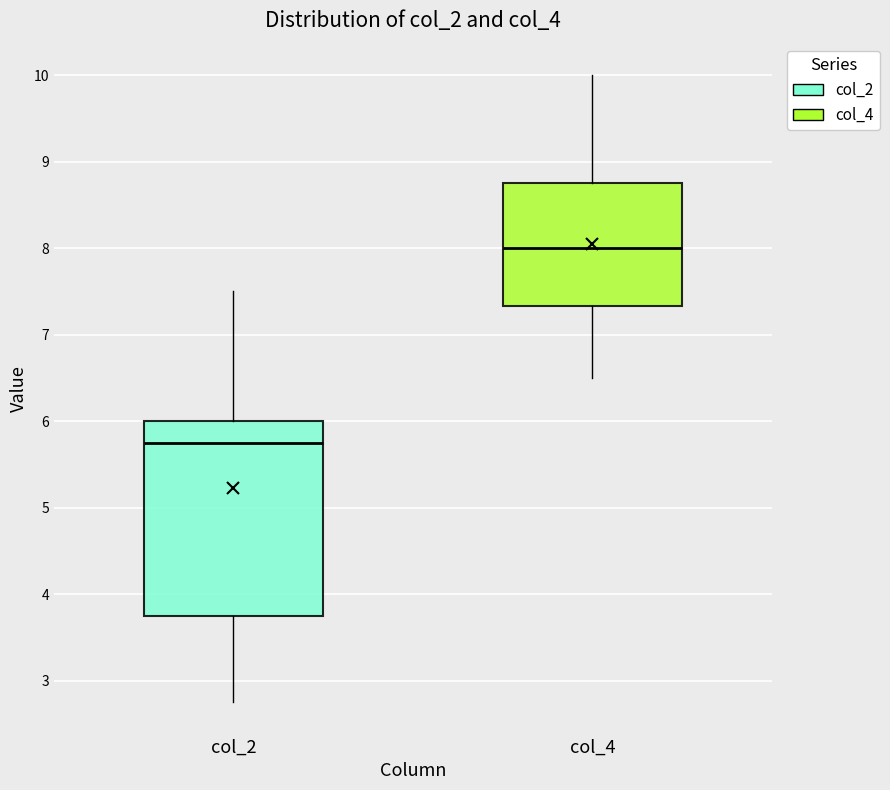

Reading left to right, read every box against the y-axis: the position of its median line, the range the box covers, and the ends of its whiskers. The values are not printed on the chart, so give them approximately, as read against the axis.

col_2: median 5.8, box 3.8 to 6.0, whiskers 2.8 to 7.5
col_4: median 8.0, box 7.3 to 8.8, whiskers 6.5 to 10.0